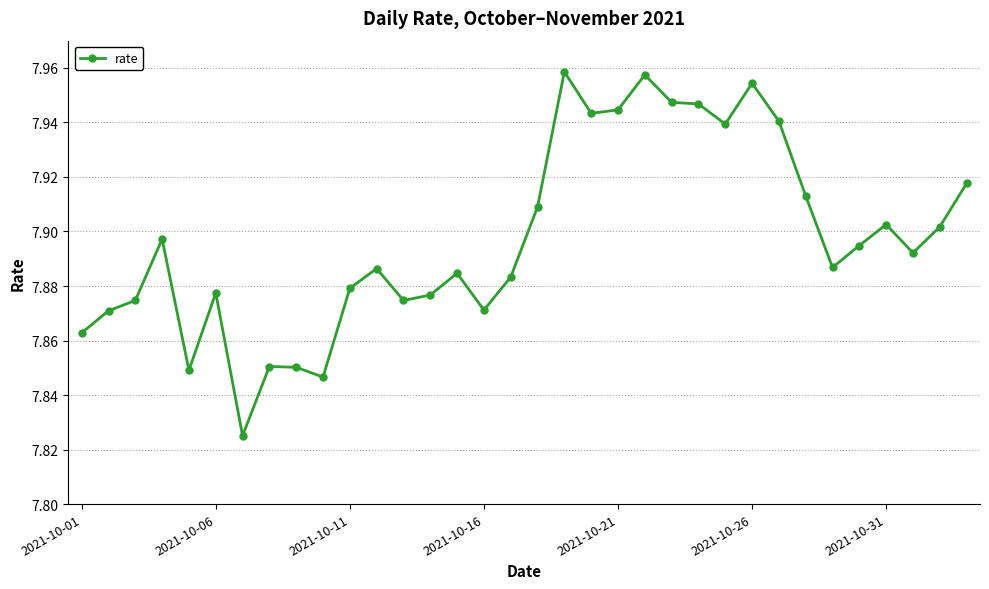

True or false: the data has more than 2 interior local peaks.

True